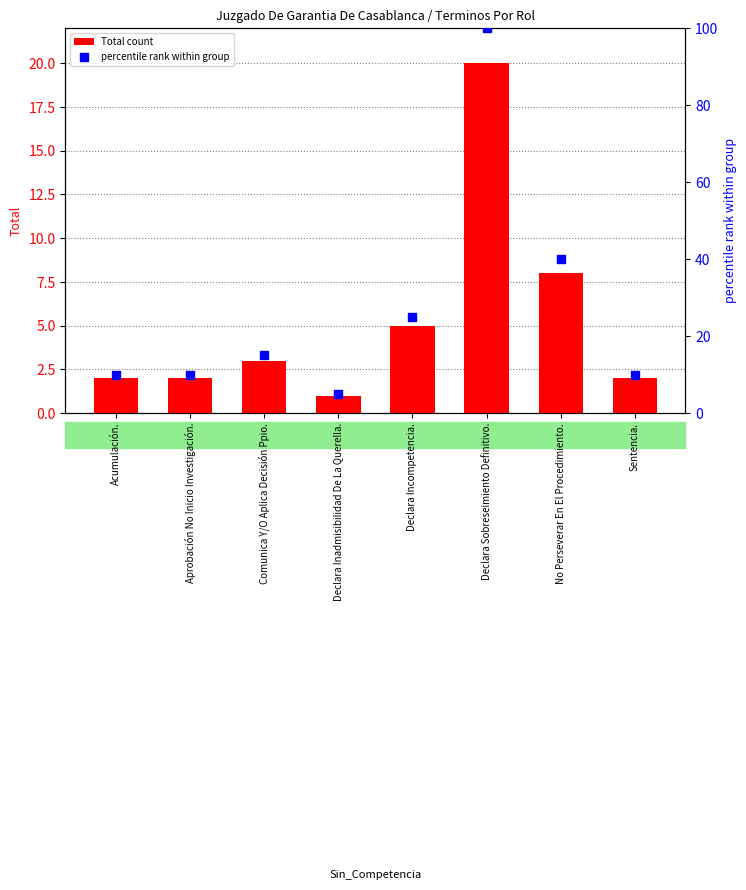

At how many categories does at least one series exceed 72?

1